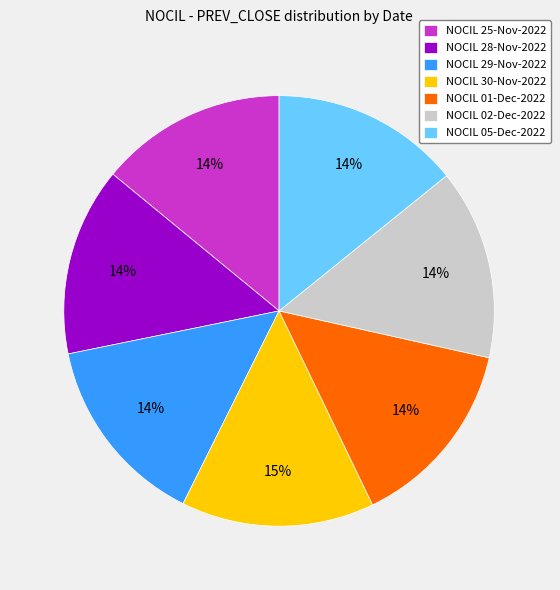

What is the ratio of the value at NOCIL 02-Dec-2022 to the value at NOCIL 29-Nov-2022?

1.0